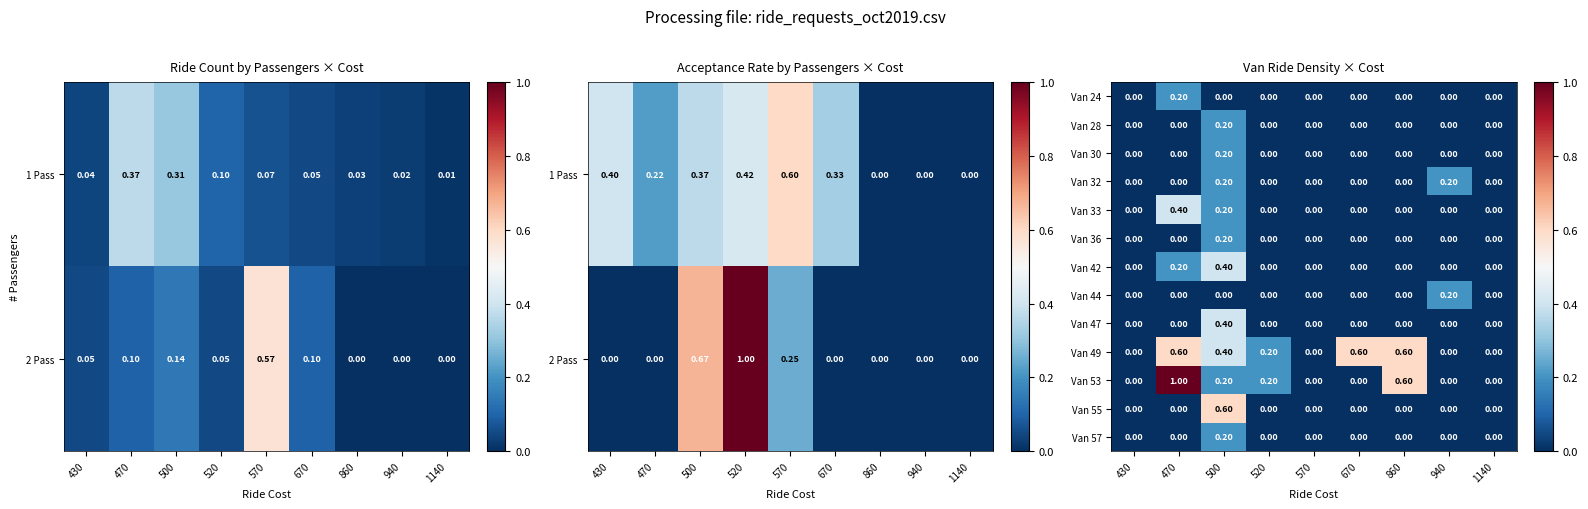

What is the difference between the maximum and minimum values in the Van 55 series?

0.6